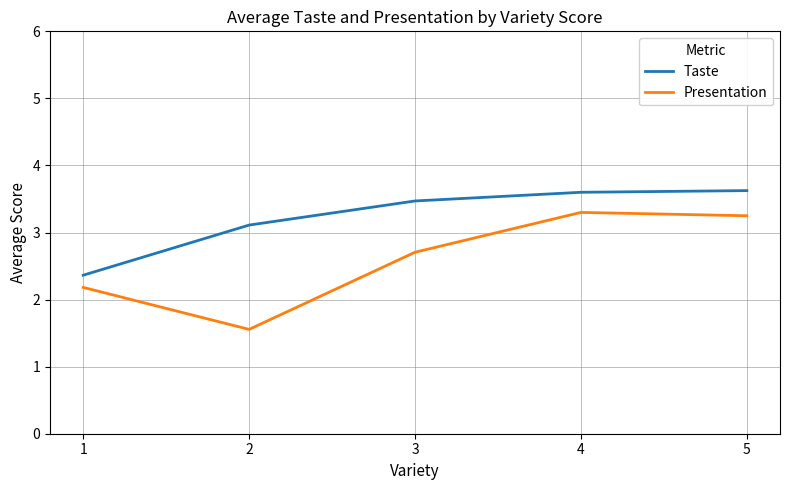

What is the difference between the Presentation values at 1 and 5?

1.1